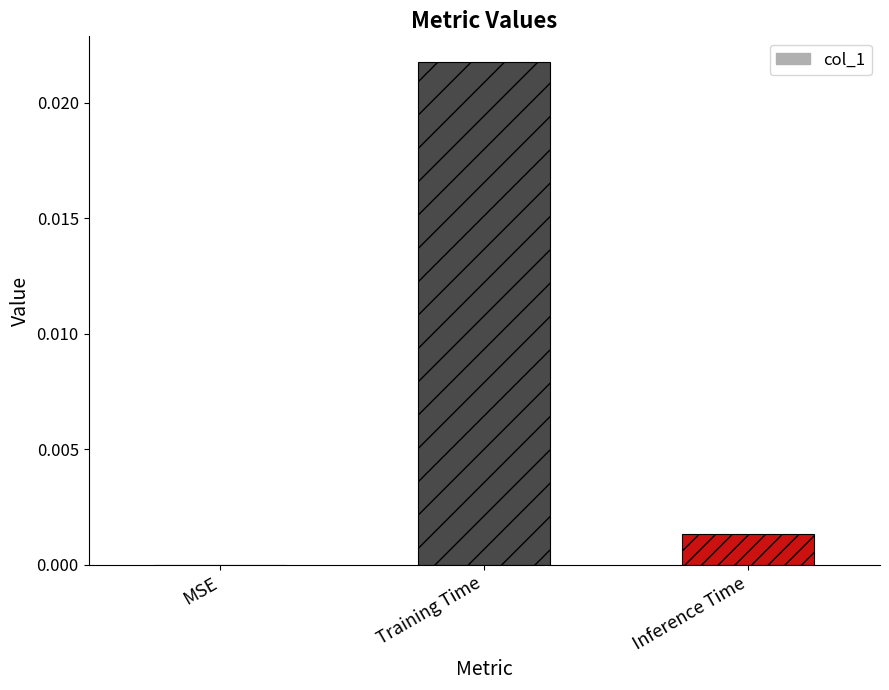

Are the bars grouped side by side (vs. stacked)?

No